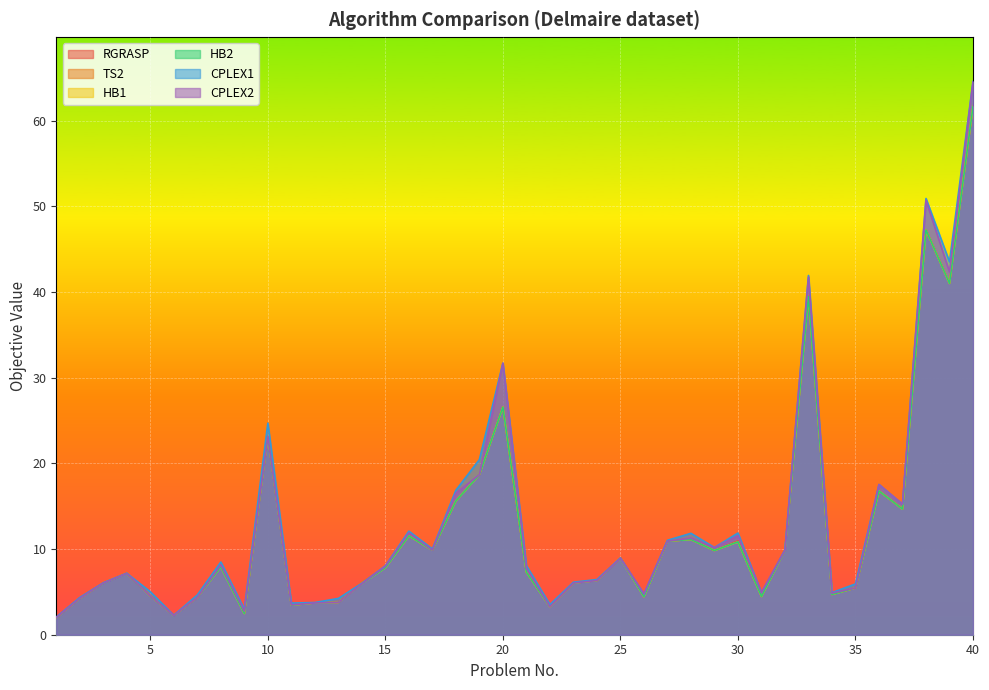

What are all the series names shown in the legend?

RGRASP, TS2, HB1, HB2, CPLEX1, CPLEX2